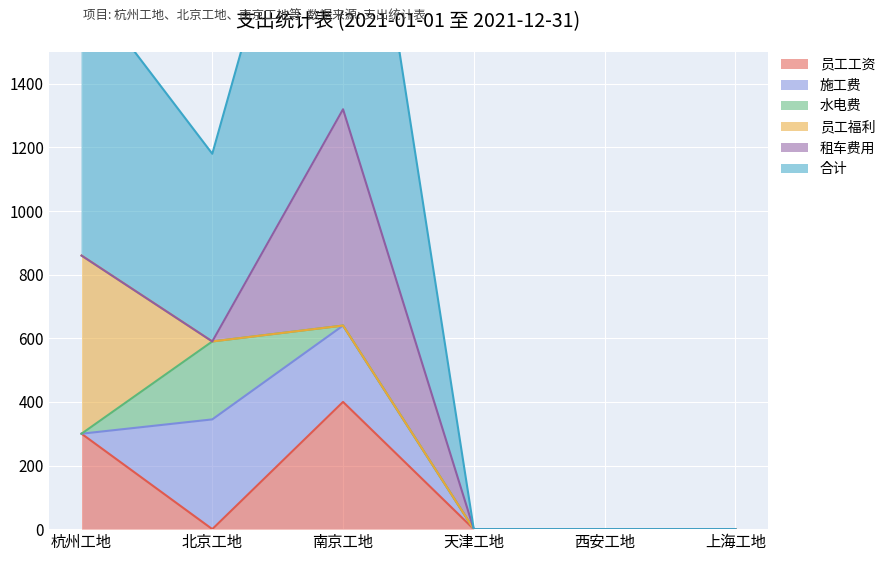

True or false: 员工工资 and 合计 intersect in this chart.

False